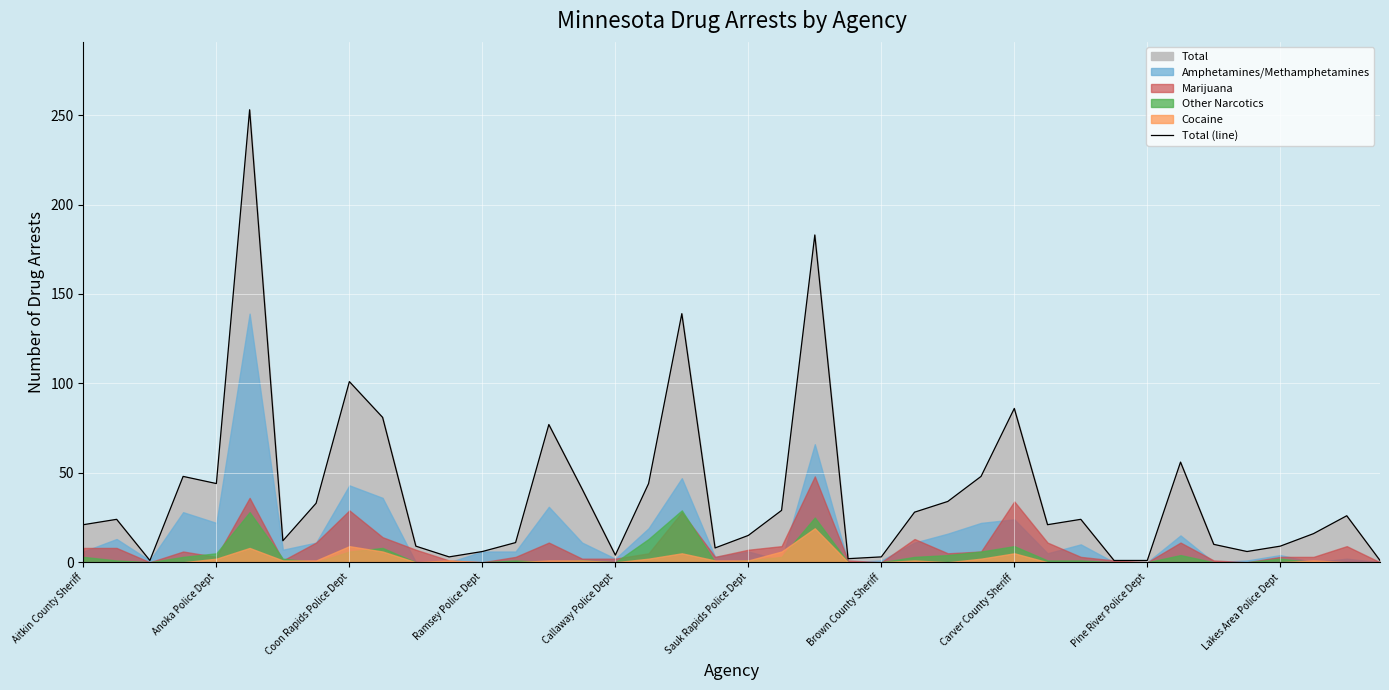

What is the highest value of the Total (line) series?

253